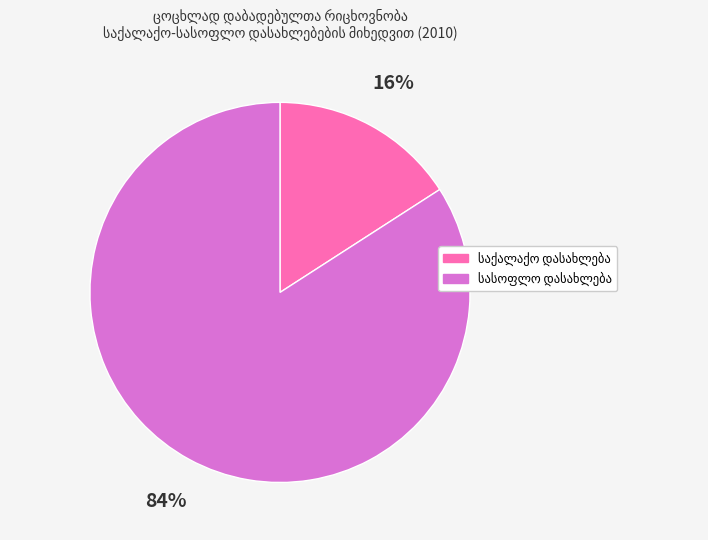

Is there any slice that represents more than half of the pie?

Yes